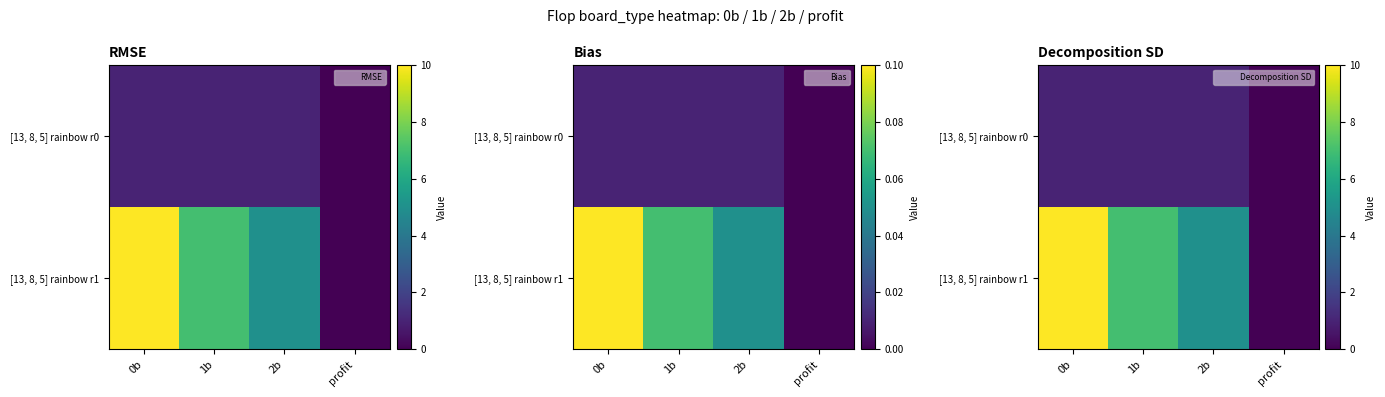

Is it true that [13, 8, 5] rainbow r1 equals 1 at 1b?

False